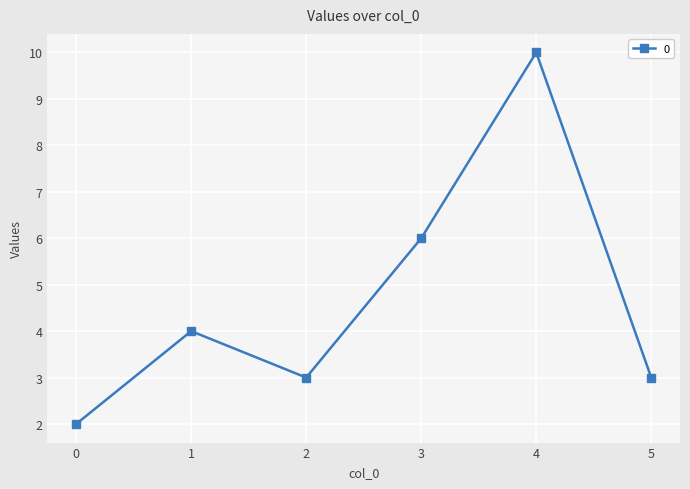

How many values are between 3 and 6?

4